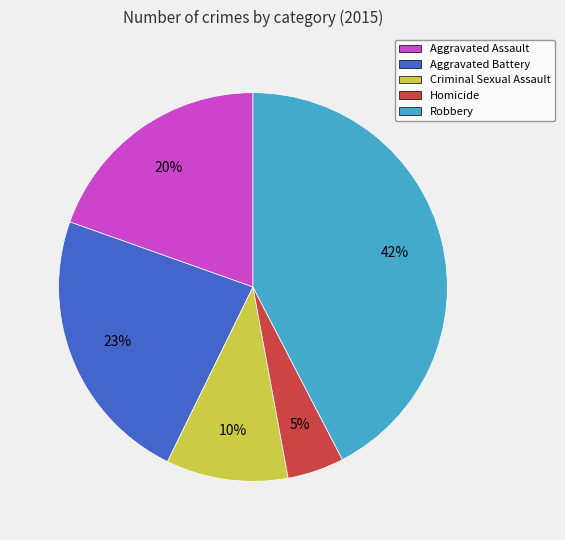

To the nearest percent, what portion does Criminal Sexual Assault represent?

10%